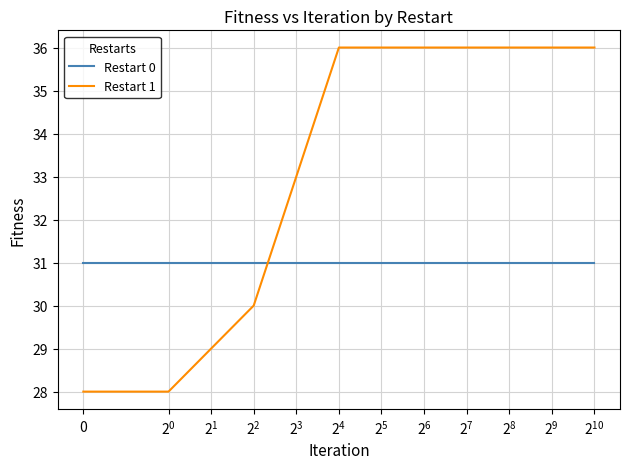

Reading left to right, extract all data points from this chart.

Restart 0: 31	31	31	31	31	31	31
Restart 1: 28	28	30	36	36	36	36